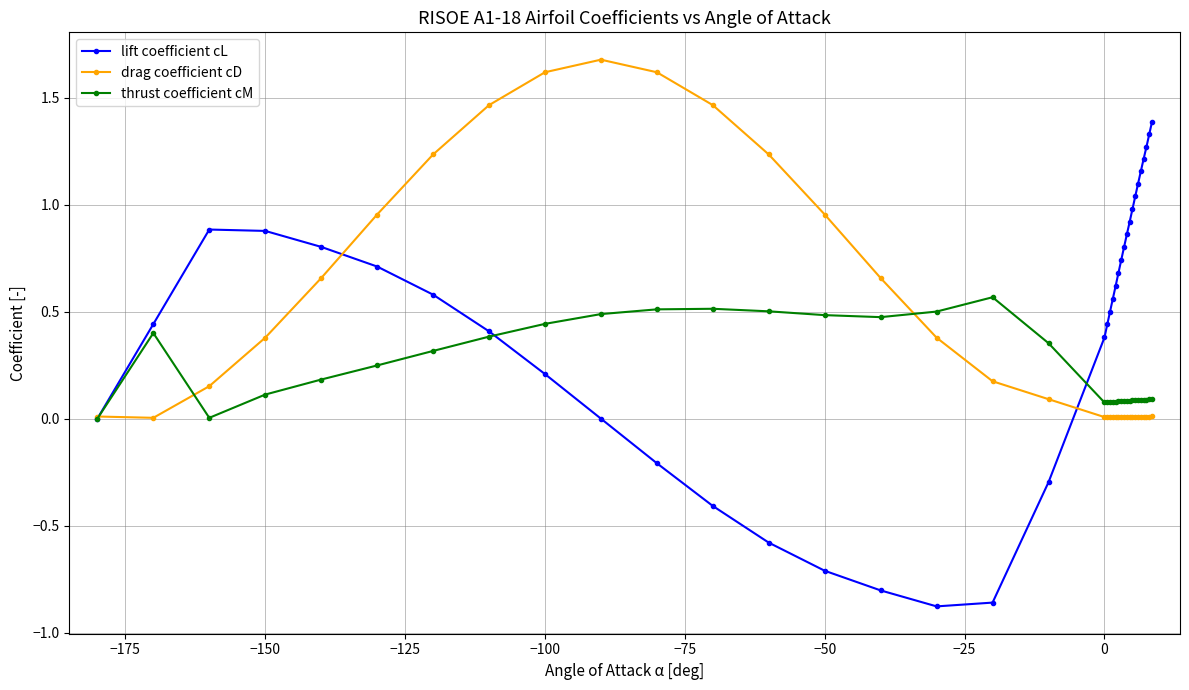

True or false: thrust coefficient cM and drag coefficient cD cross at least once.

True